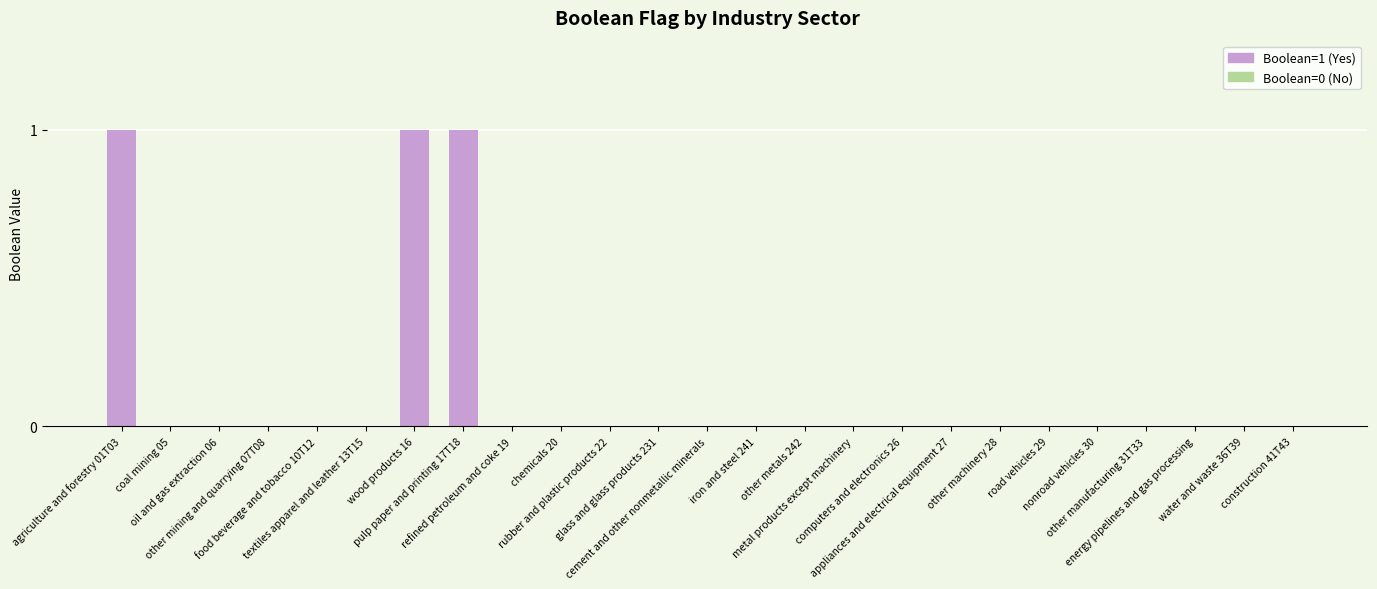

Reading right to left, extract all data points from this chart.

construction 41T43=0	water and waste 36T39=0	energy pipelines and gas processing=0	other manufacturing 31T33=0	nonroad vehicles 30=0	road vehicles 29=0	other machinery 28=0	appliances and electrical equipment 27=0	computers and electronics 26=0	metal products except machinery=0	other metals 242=0	iron and steel 241=0	cement and other nonmetallic minerals=0	glass and glass products 231=0	rubber and plastic products 22=0	chemicals 20=0	refined petroleum and coke 19=0	pulp paper and printing 17T18=1	wood products 16=1	textiles apparel and leather 13T15=0	food beverage and tobacco 10T12=0	other mining and quarrying 07T08=0	oil and gas extraction 06=0	coal mining 05=0	agriculture and forestry 01T03=1